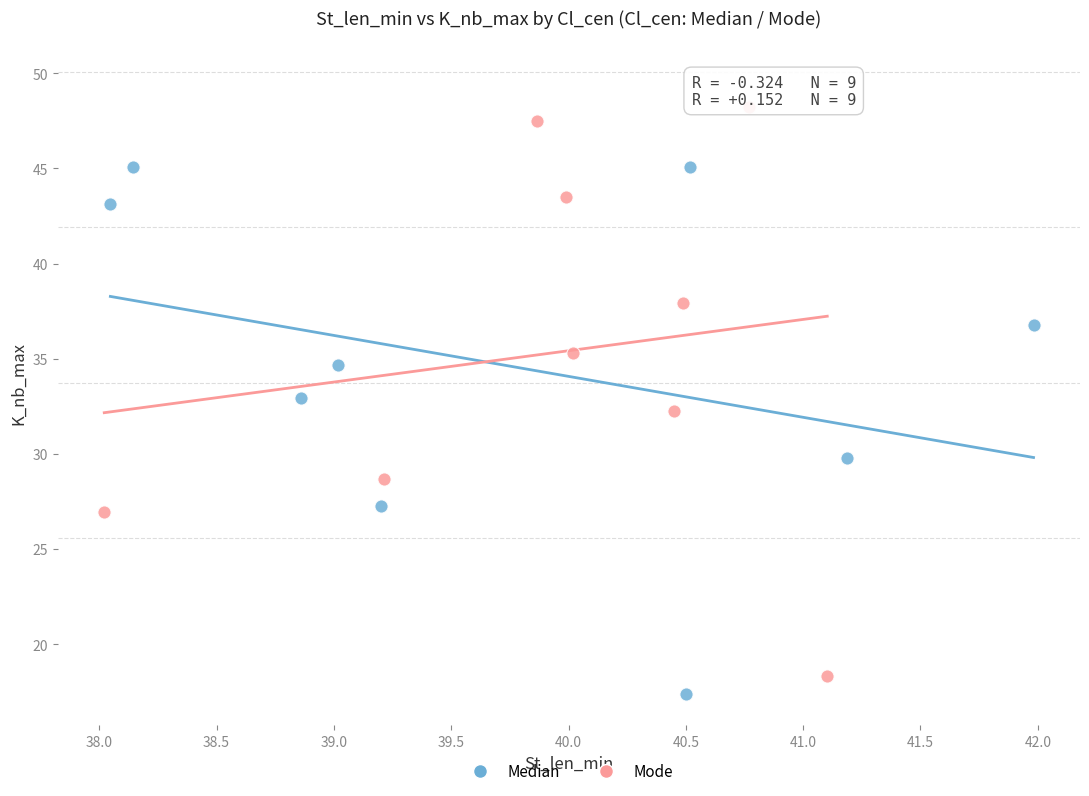

Which series reaches the minimum Y coordinate?

Median